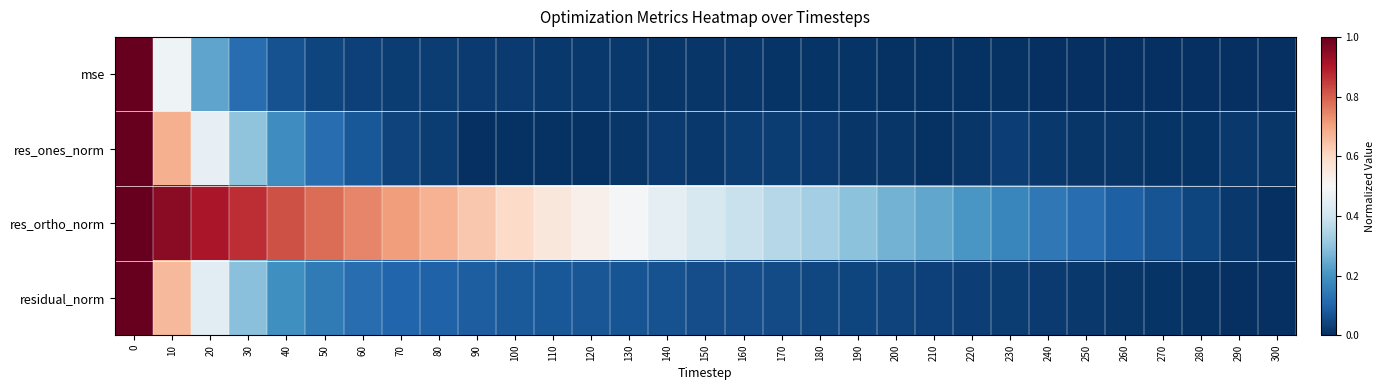

Reading left to right, list all the values displayed in this chart.

row_0: 0=1.0	10=0.5	20=0.2	30=0.1	40=0.1	50=0.0	60=0.0	70=0.0	80=0.0	90=0.0	100=0.0	110=0.0	120=0.0	130=0.0	140=0.0	150=0.0	160=0.0	170=0.0	180=0.0	190=0.0	200=0.0	210=0.0	220=0.0	230=0.0	240=0.0	250=0.0	260=0.0	270=0.0	280=0.0	290=0.0	300=0.0
row_1: 0=1.0	10=0.7	20=0.5	30=0.3	40=0.2	50=0.1	60=0.1	70=0.0	80=0.0	90=0.0	100=0.0	110=0.0	120=0.0	130=0.0	140=0.0	150=0.0	160=0.0	170=0.0	180=0.0	190=0.0	200=0.0	210=0.0	220=0.0	230=0.0	240=0.0	250=0.0	260=0.0	270=0.0	280=0.0	290=0.0	300=0.0
row_2: 0=1.0	10=1.0	20=0.9	30=0.9	40=0.8	50=0.8	60=0.7	70=0.7	80=0.7	90=0.6	100=0.6	110=0.6	120=0.5	130=0.5	140=0.5	150=0.4	160=0.4	170=0.4	180=0.3	190=0.3	200=0.3	210=0.2	220=0.2	230=0.2	240=0.1	250=0.1	260=0.1	270=0.1	280=0.0	290=0.0	300=0.0
row_3: 0=1.0	10=0.7	20=0.4	30=0.3	40=0.2	50=0.1	60=0.1	70=0.1	80=0.1	90=0.1	100=0.1	110=0.1	120=0.1	130=0.1	140=0.1	150=0.1	160=0.1	170=0.1	180=0.0	190=0.0	200=0.0	210=0.0	220=0.0	230=0.0	240=0.0	250=0.0	260=0.0	270=0.0	280=0.0	290=0.0	300=0.0